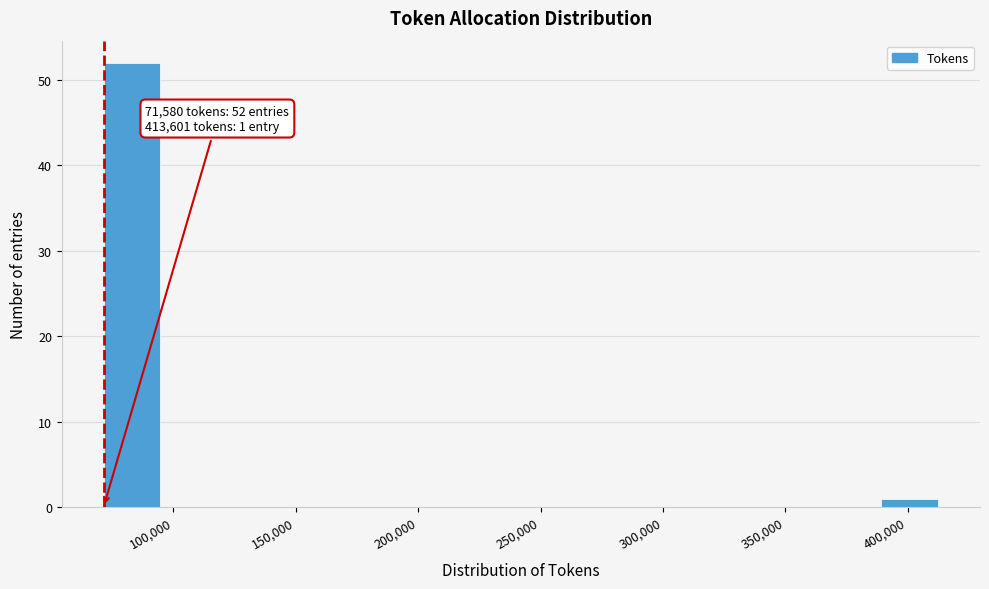

Which range on the x-axis has the tallest bar?

70000 to 95000